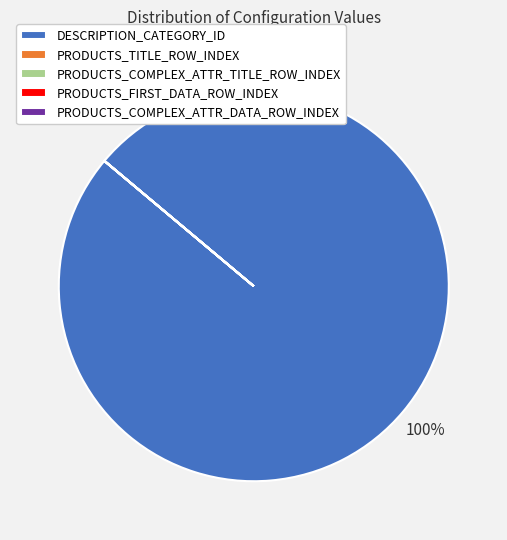

To the nearest percent, what is the average slice percentage?

20%